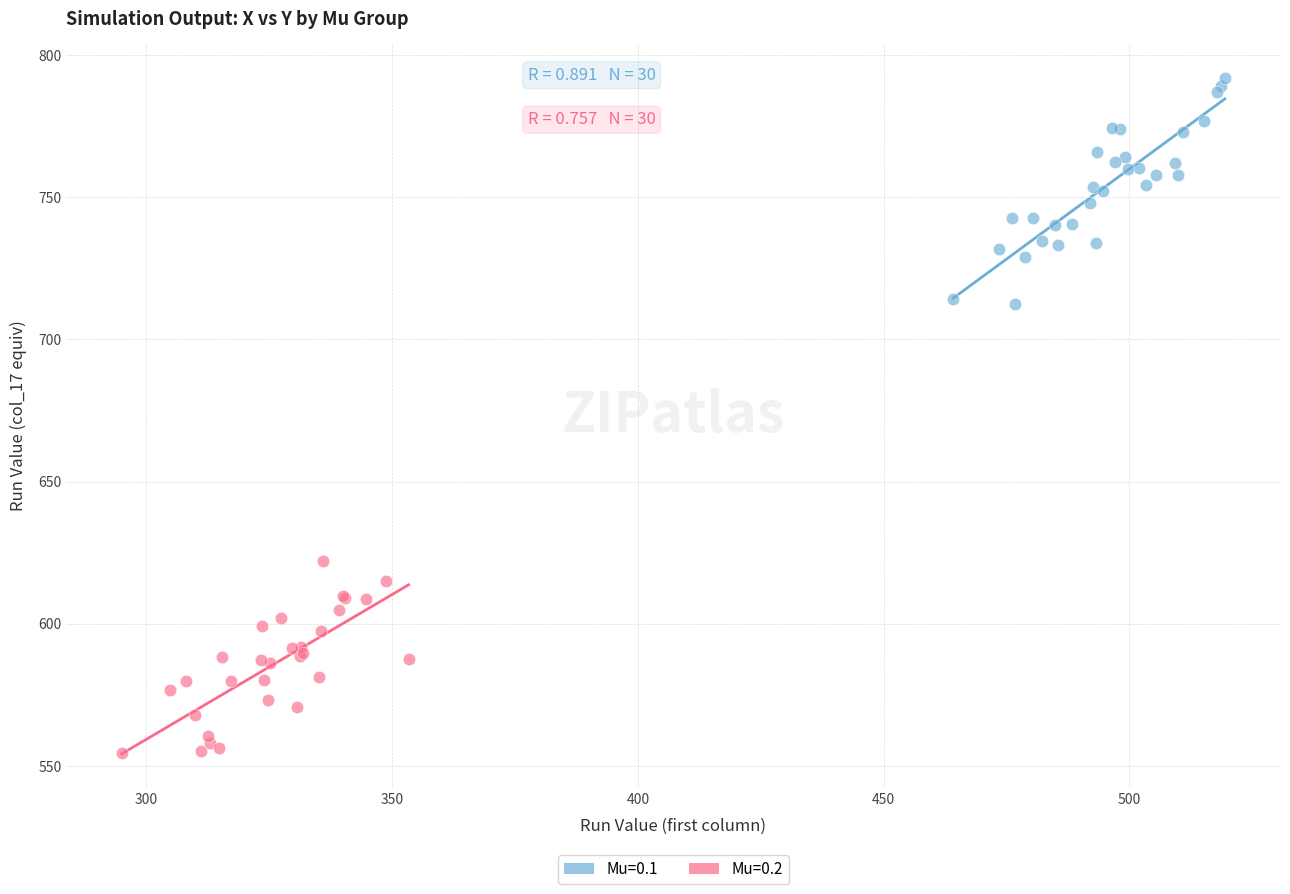

Which series contains the lowest Y value?

Mu=0.2